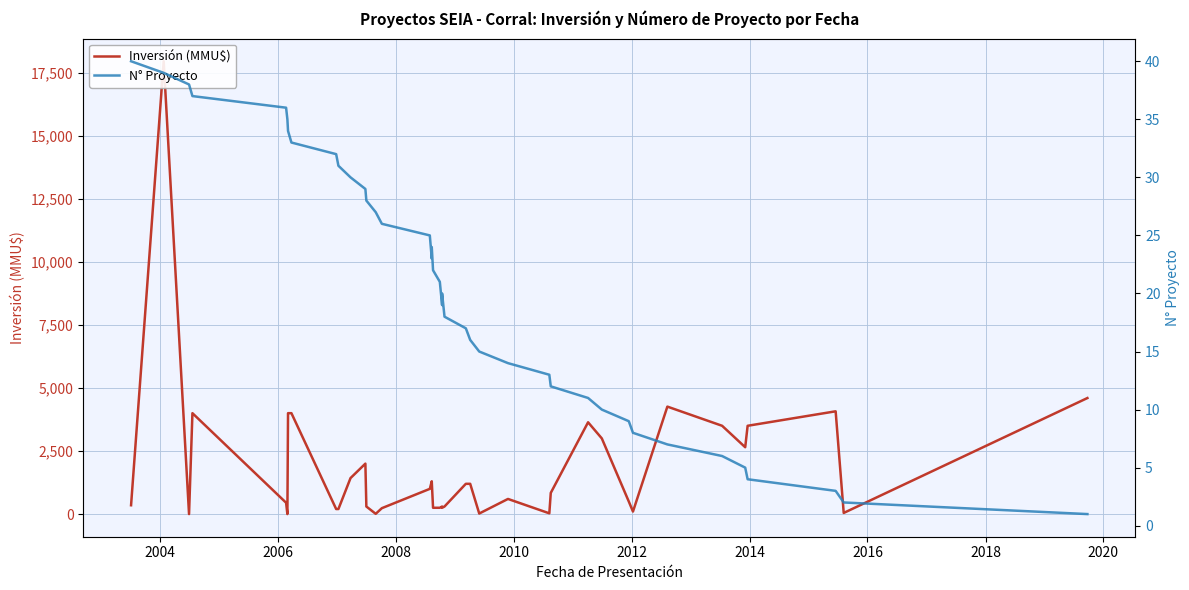

At which category is the sum across all series the highest?

2004